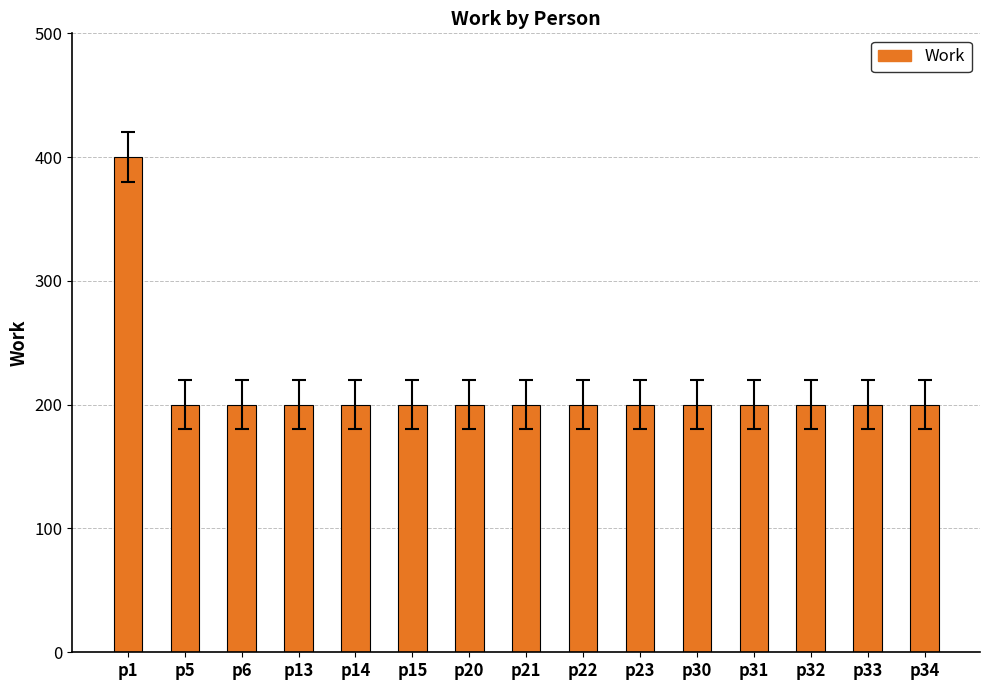

The chart shows a value of 200 at p30. True or false?

True